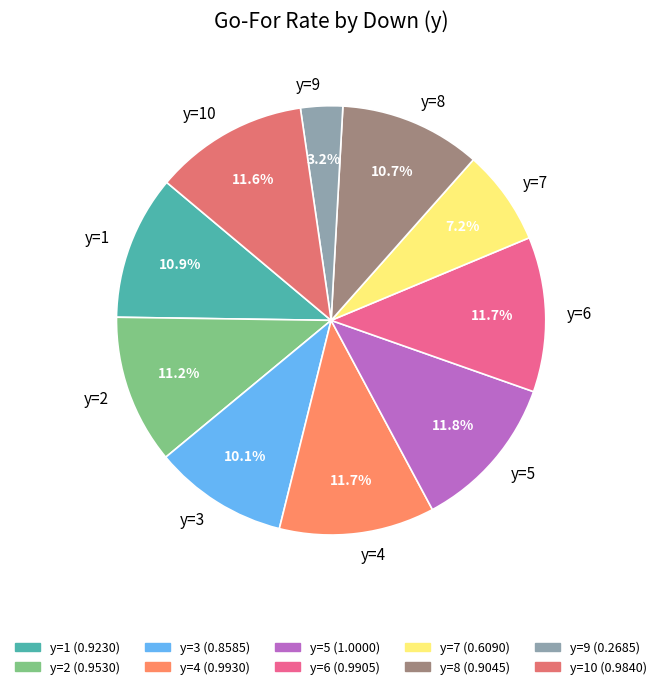

Which category has the smallest portion of the pie?

y=9